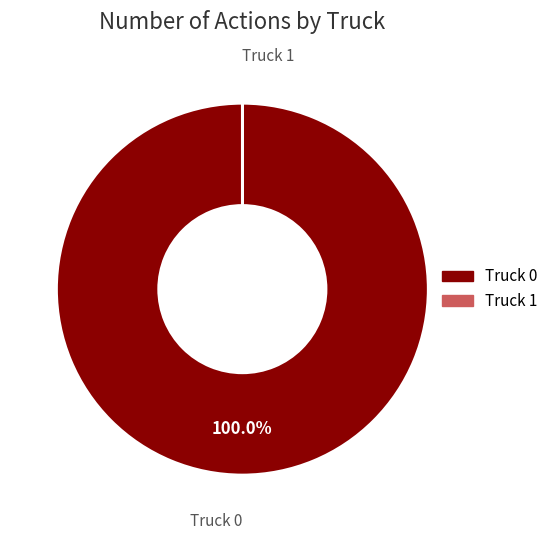

True or false: Truck 0 accounts for 100% of the total.

True